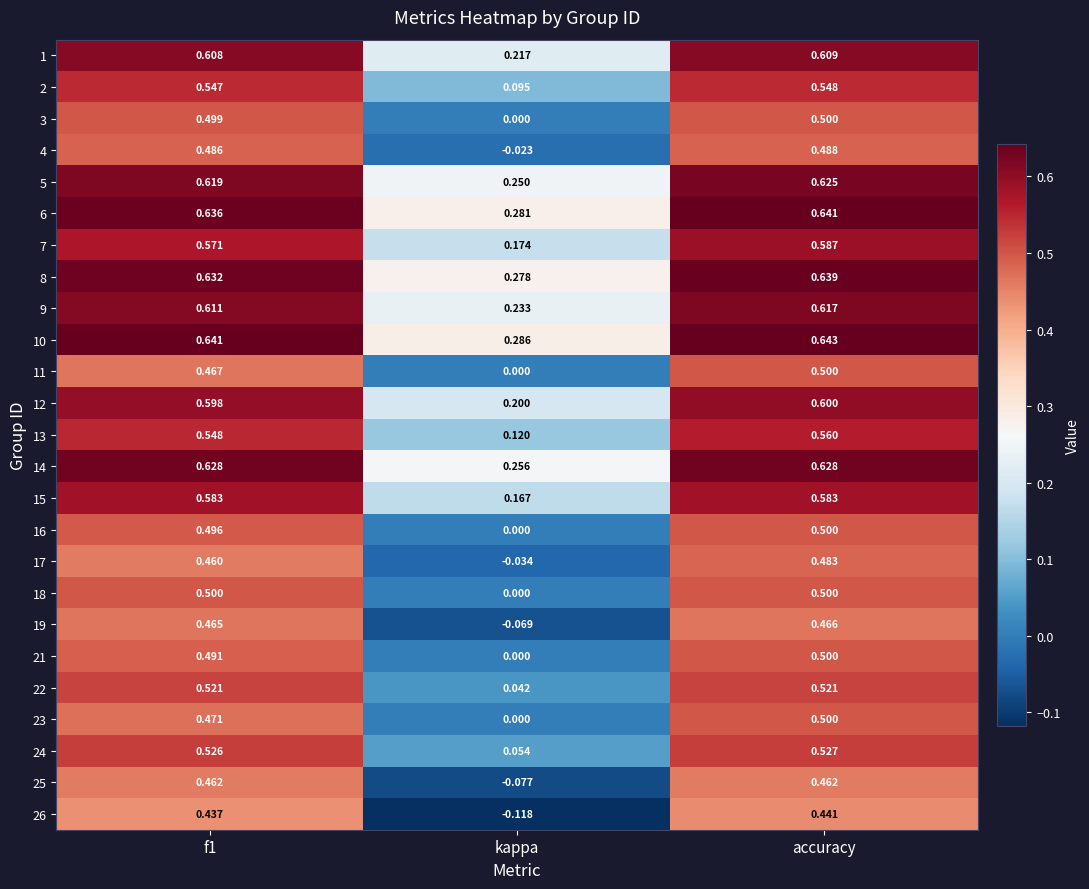

At which category is the sum across all series the highest?

accuracy